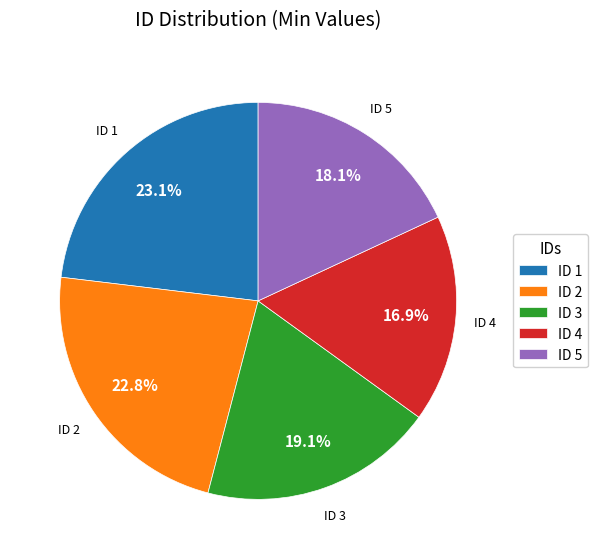

What percentage is NOT represented by ID 1?

76.9%